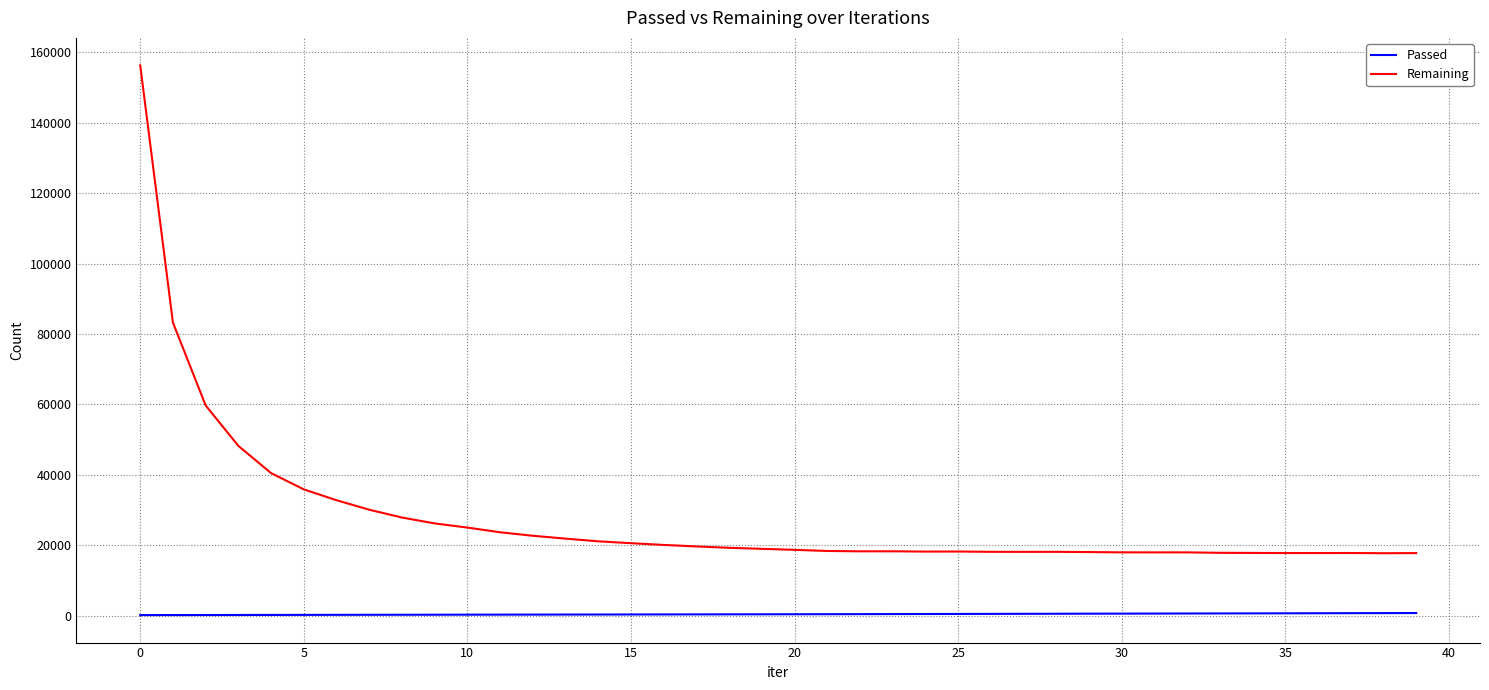

True or false: Remaining and Passed intersect in this chart.

False